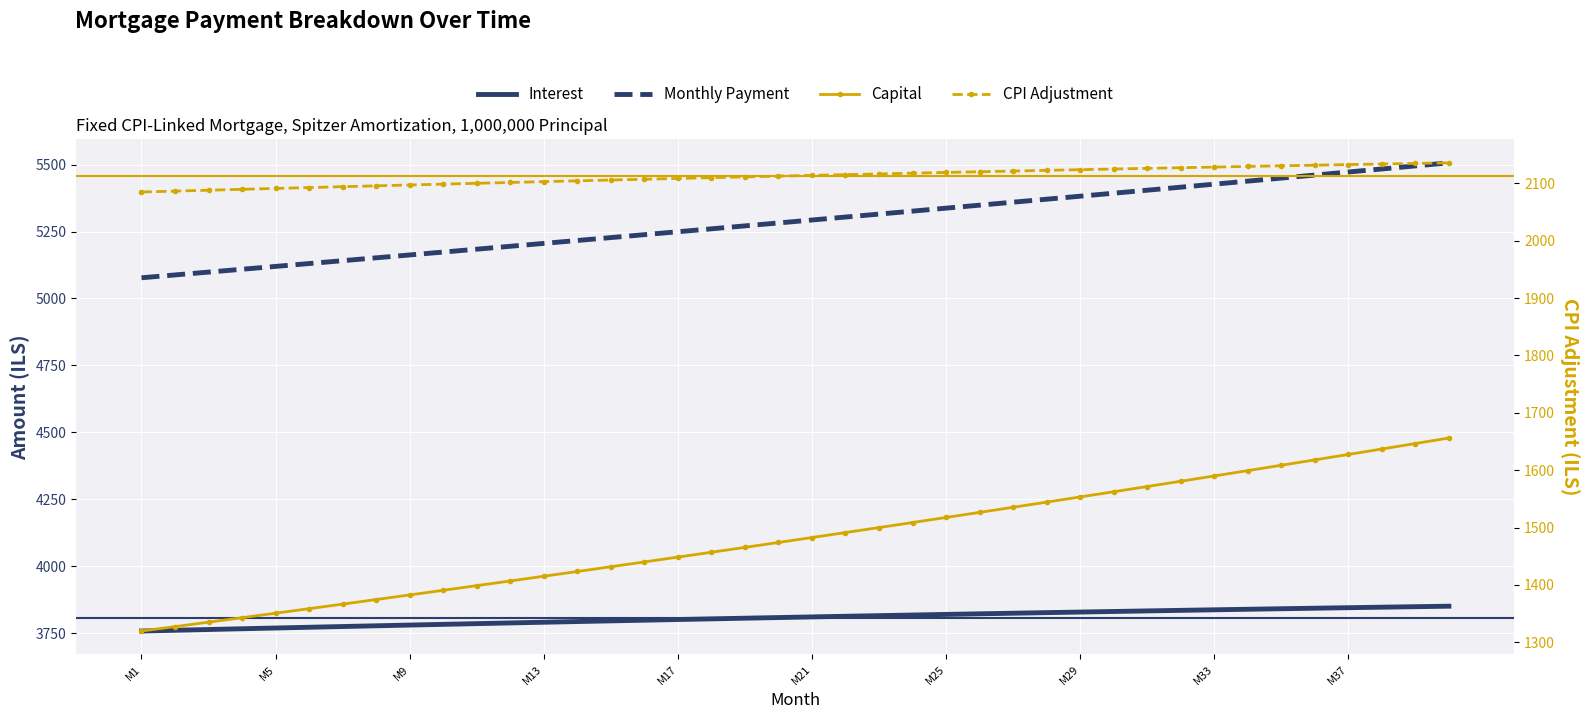

What position from the right is M33?

8